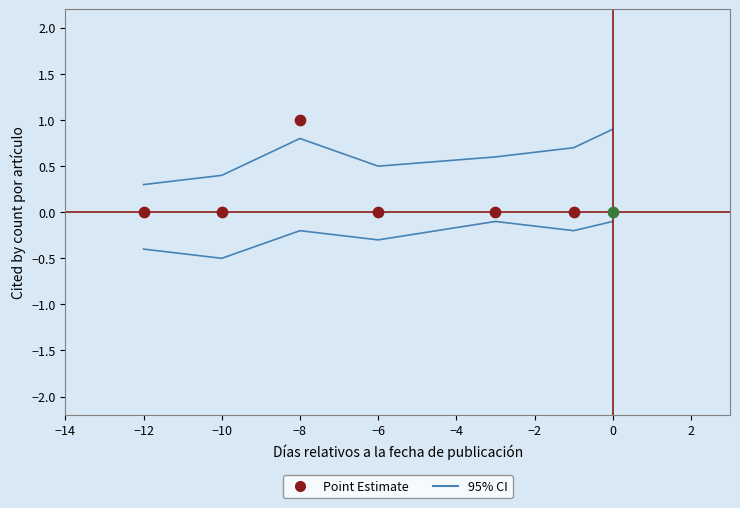

What is the change in value from −8 to −4?

+0.2